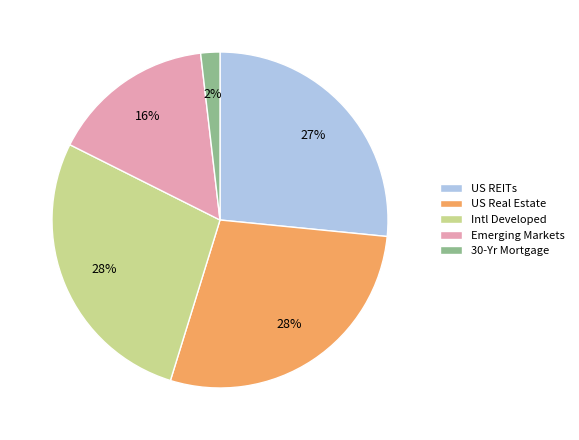

Is there a majority slice in this chart?

No